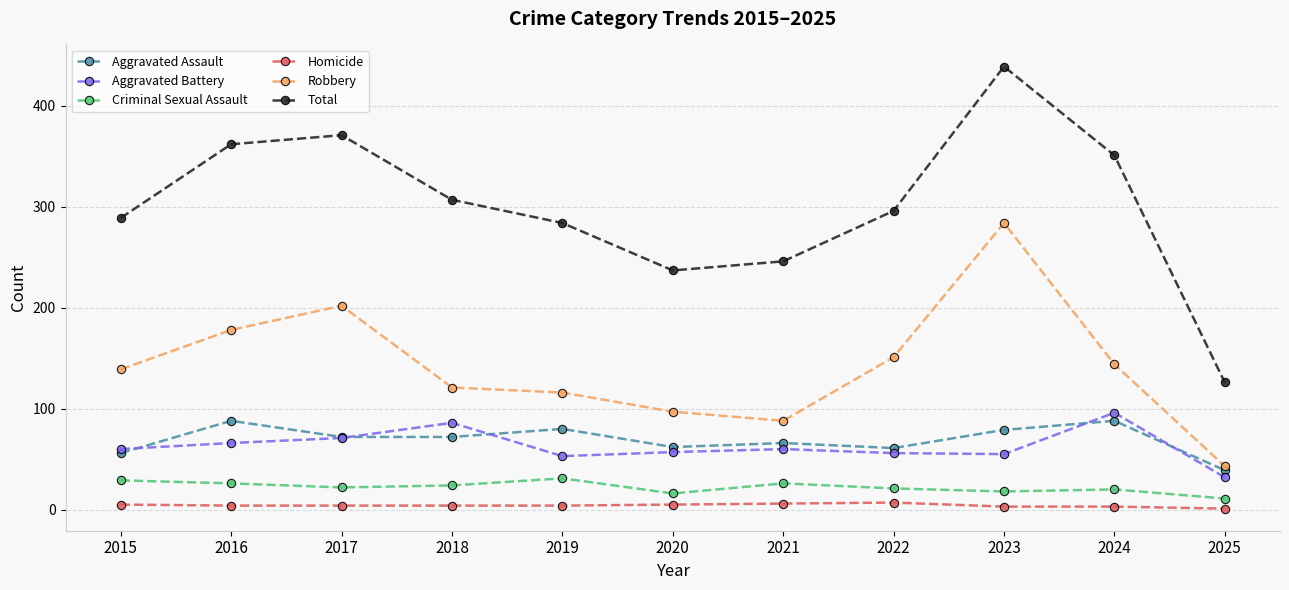

Read the Total value at 2021.

246